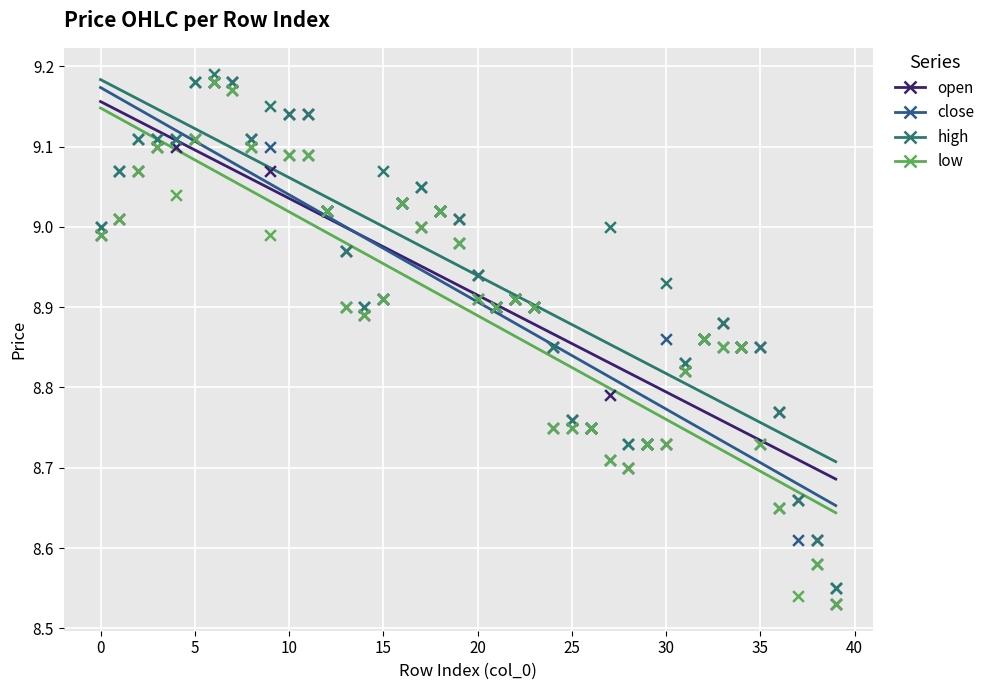

What are all the series names shown in the legend?

open, close, high, low